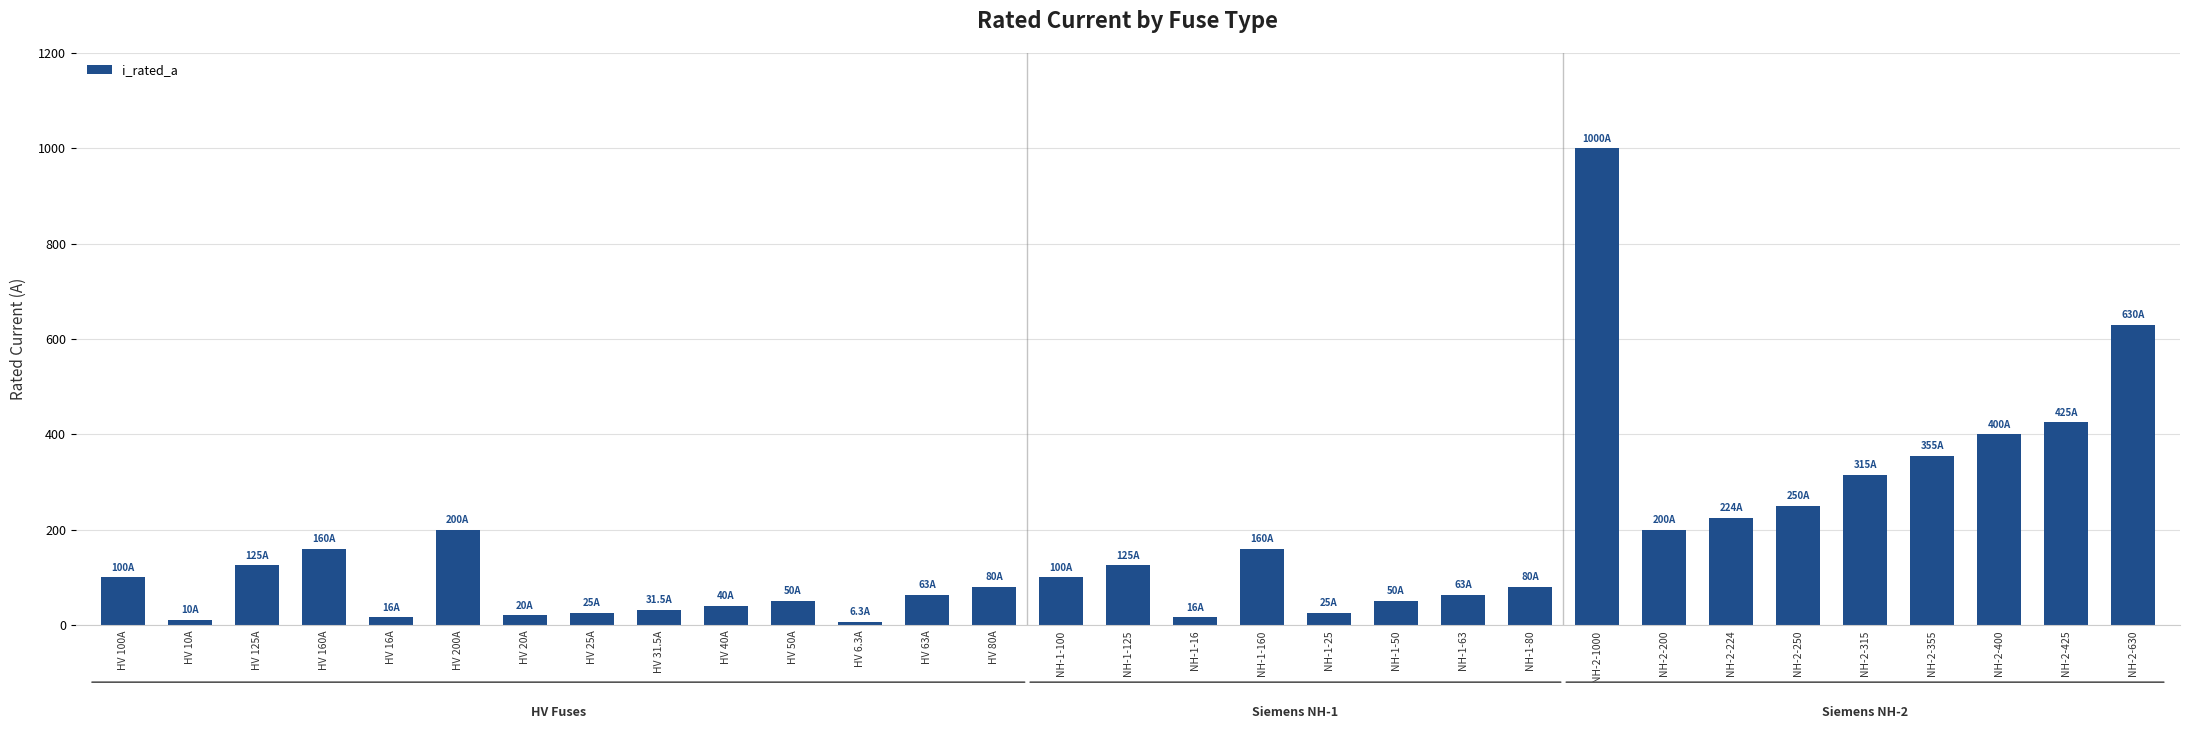

What value does the data have at NH-1-100?

100.0